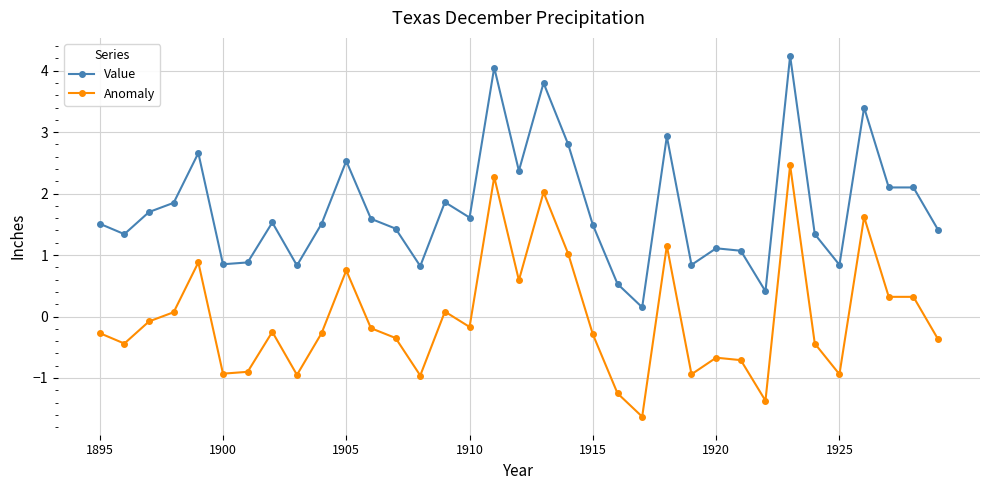

List the series in order of their overall mean, highest first.

Value, Anomaly